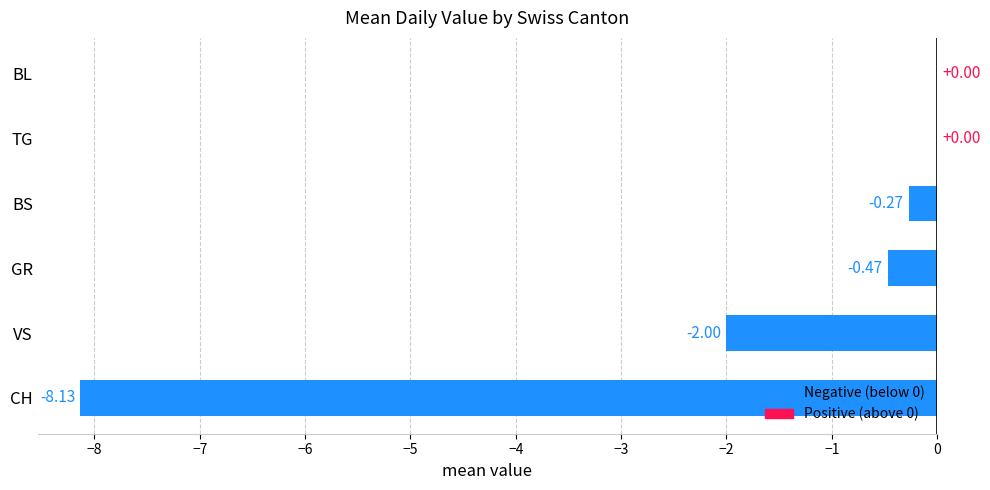

Which has a higher value, BS or VS?

BS